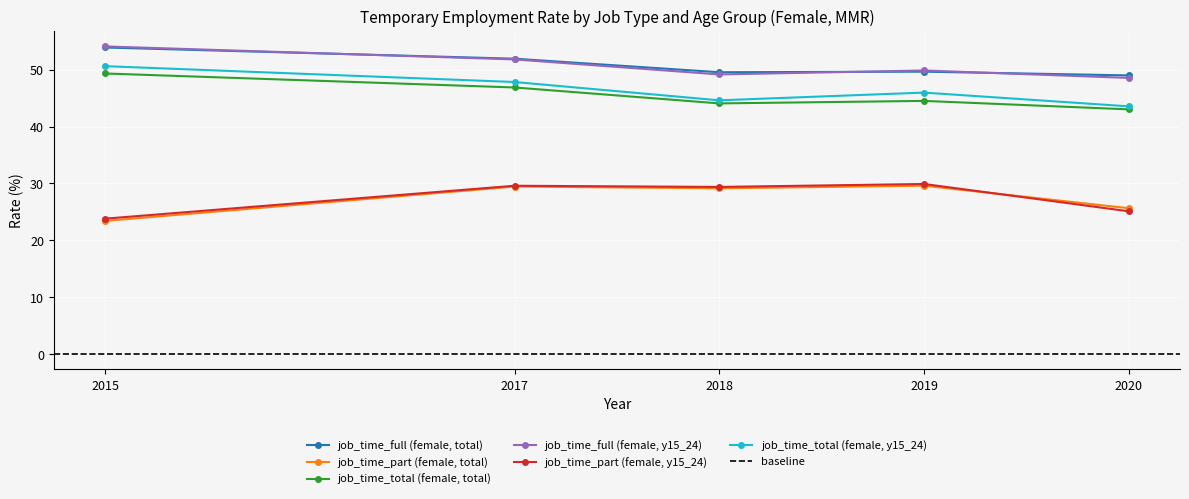

Which series has the widest spread of values?

job_time_total (female, y15_24)